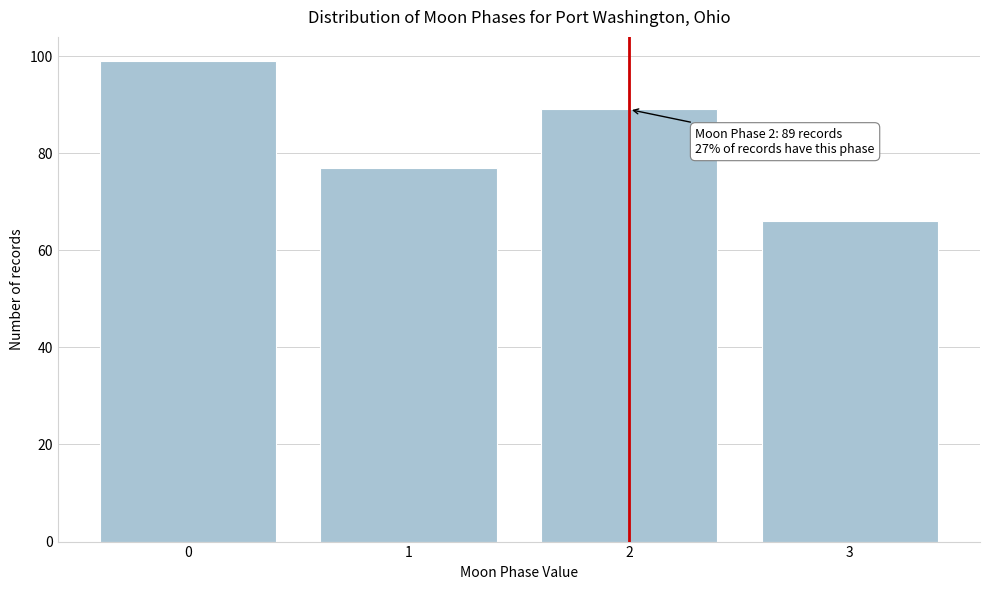

Which range on the x-axis has the tallest bar?

-0.5 to 0.5